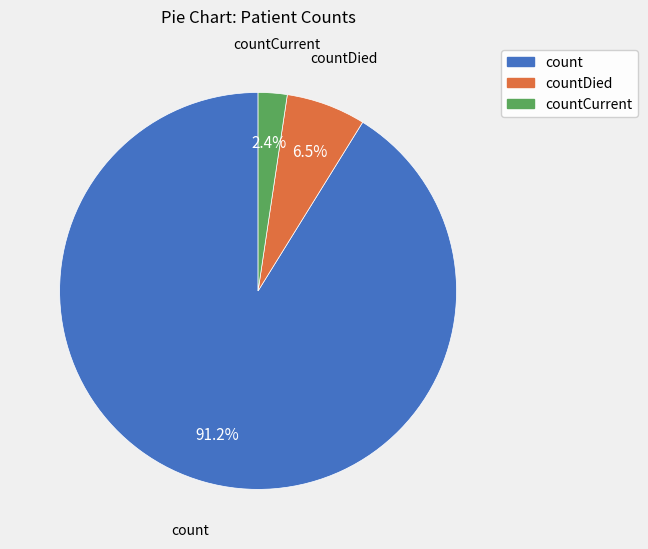

To the nearest percent, what is the difference between the largest and smallest slice percentages?

89%